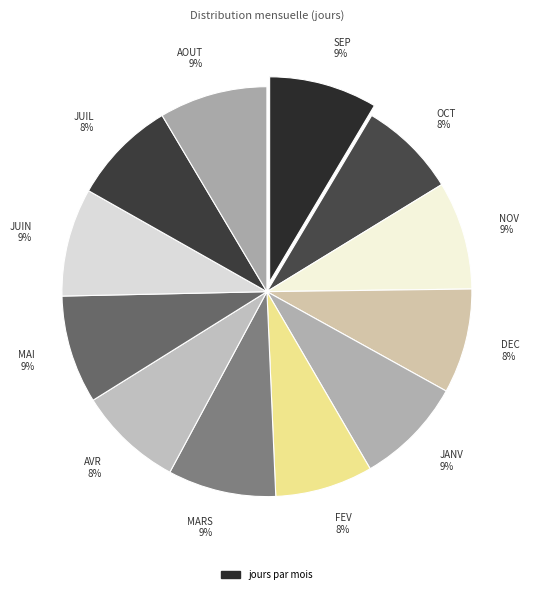

Is the sum of JUIL 8% and JANV 9% greater than half?

No